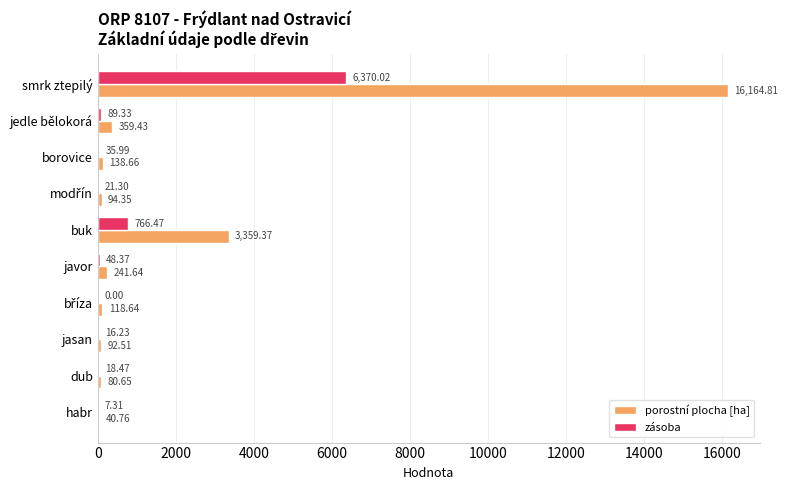

At which category does the chart reach its peak across all series?

smrk ztepilý